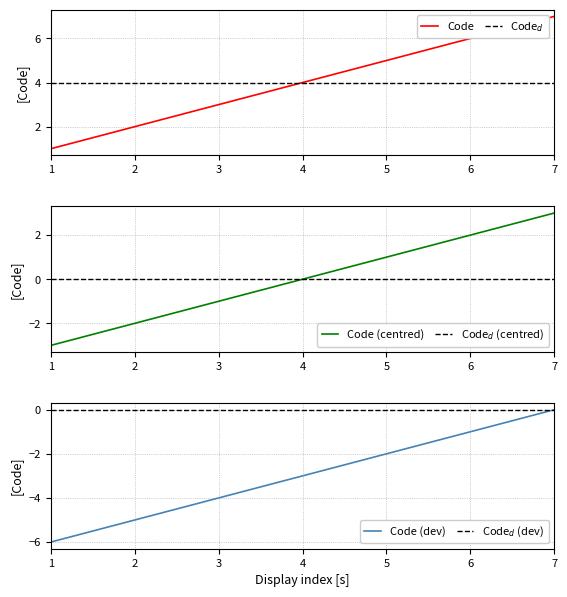

What is the value of the 4th point from the left?

4